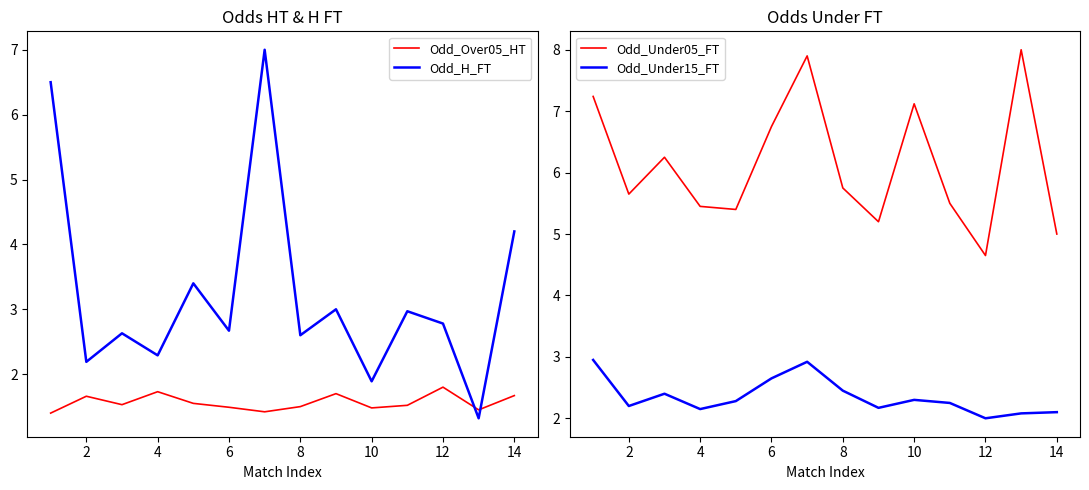

How many data points in Odd_Under05_FT are above 5?

12